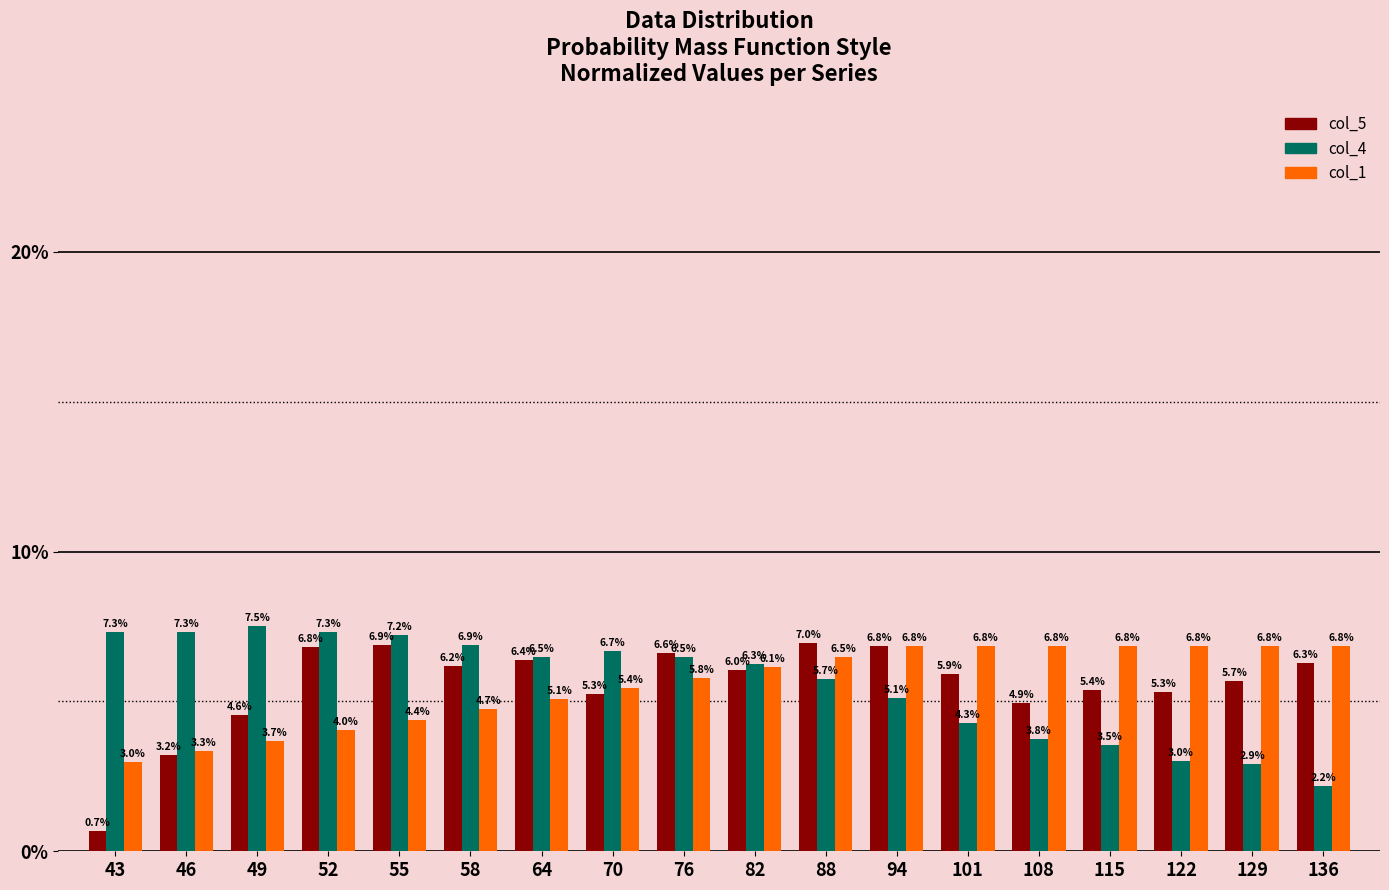

Which series has the largest range (max minus min)?

col_5